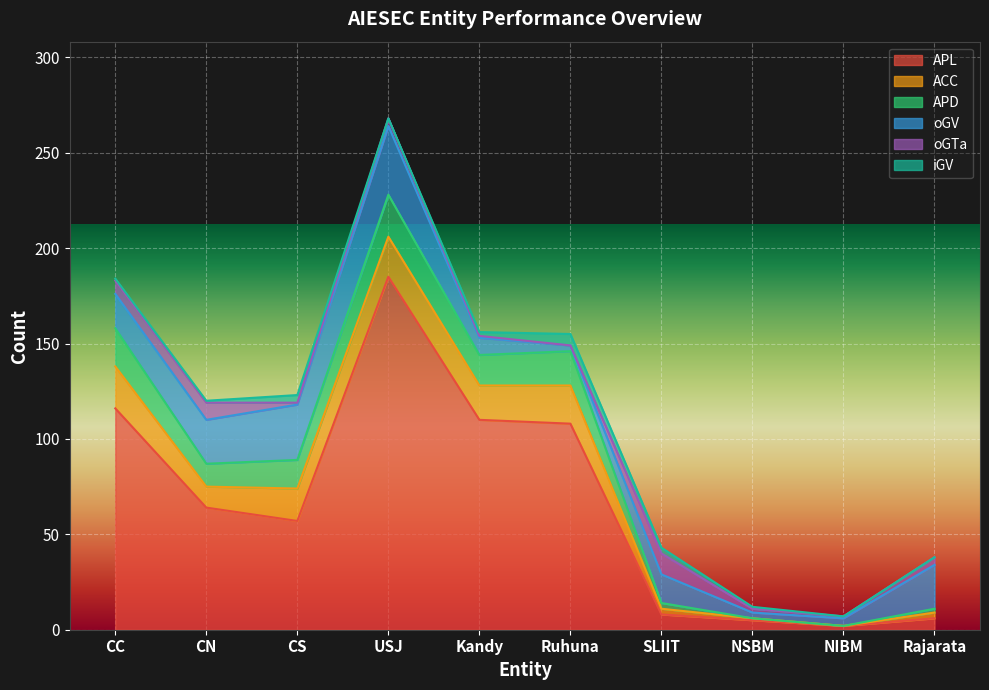

What is the spread (max minus min) of values at Rajarata?

23